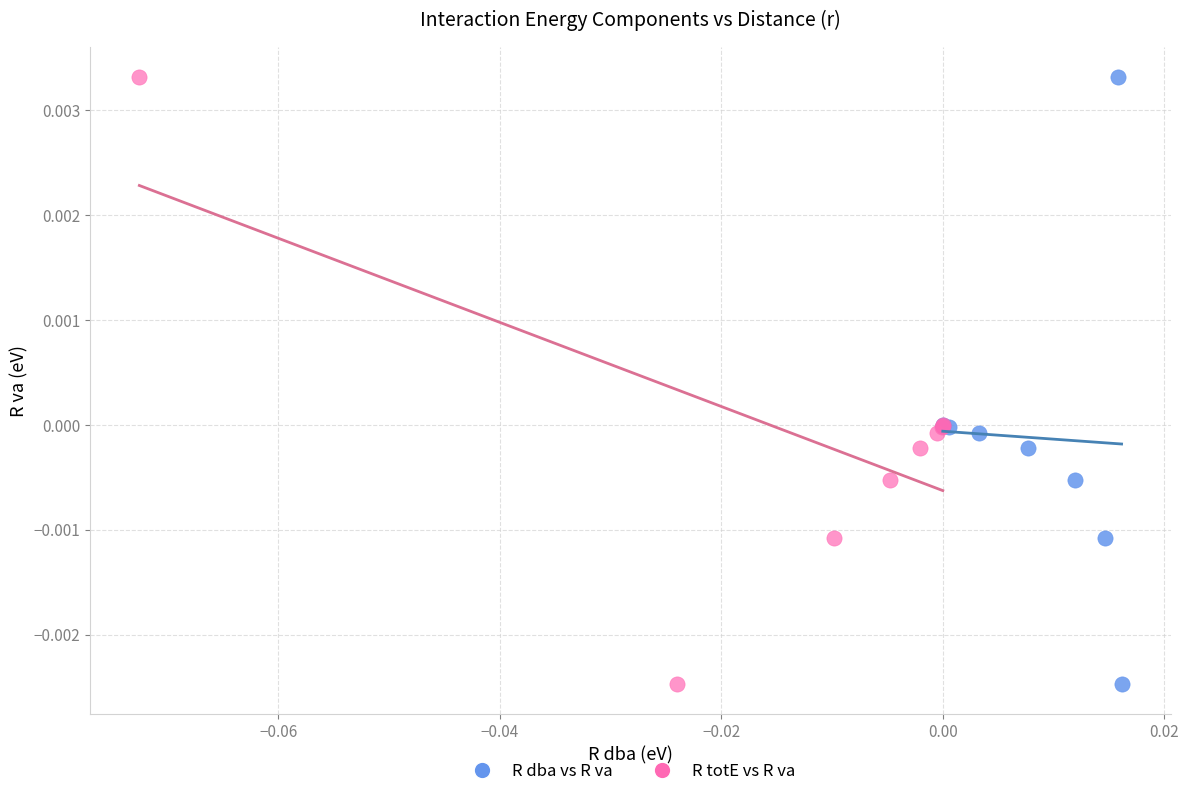

What are all the series names shown in the legend?

R dba vs R va, R totE vs R va